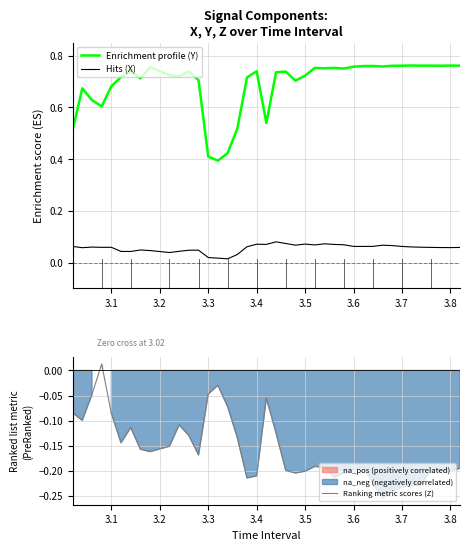

True or false: Enrichment profile (Y) and Hits (X) intersect in this chart.

False